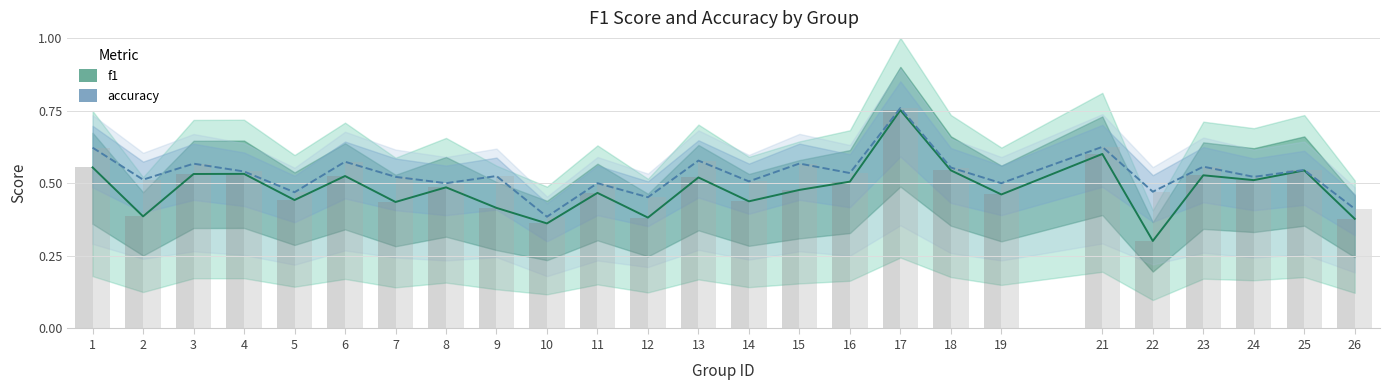

Is the value of accuracy at 10 greater than the value of f1 at 9?

No